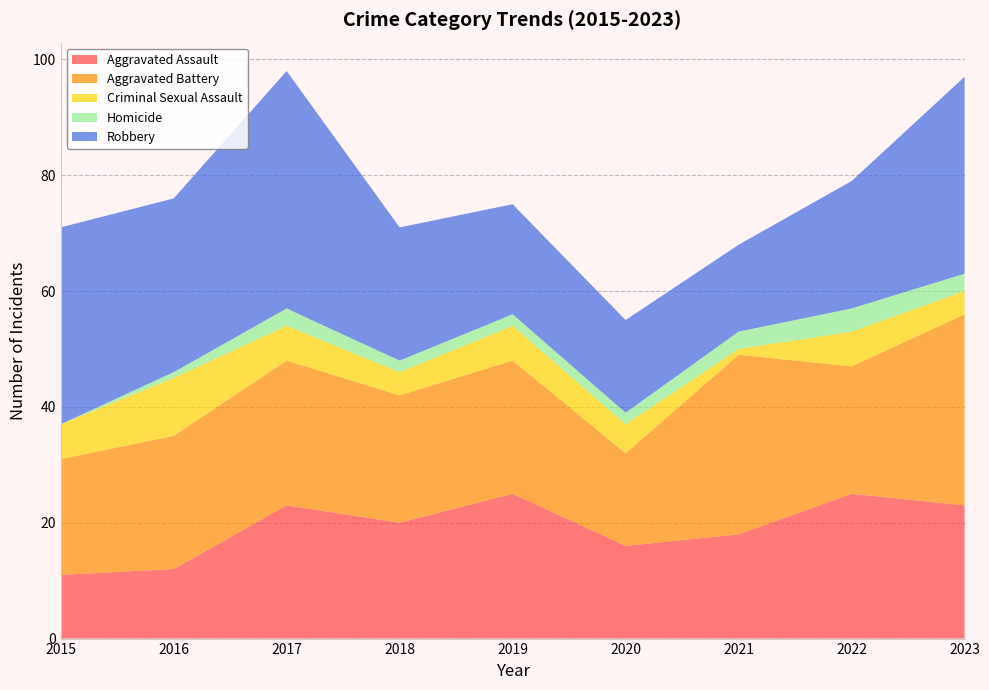

Reading right to left, transcribe all the data shown in this chart.

Aggravated Assault: 23	25	18	16	25	20	23	12	11
Aggravated Battery: 33	22	31	16	23	22	25	23	20
Criminal Sexual Assault: 4	6	1	5	6	4	6	10	6
Homicide: 3	4	3	2	2	2	3	1	0
Robbery: 34	22	15	16	19	23	41	30	34